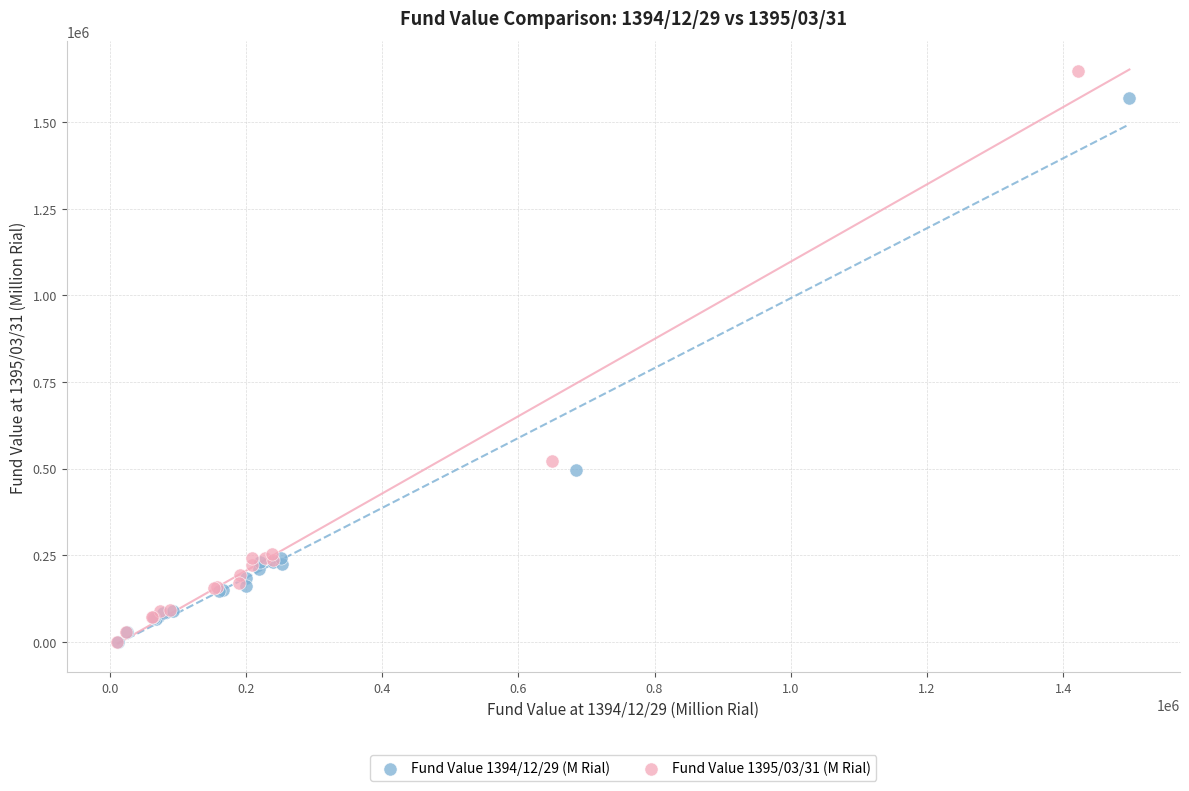

Which series reaches the maximum Y coordinate?

Fund Value 1395/03/31 (M Rial)